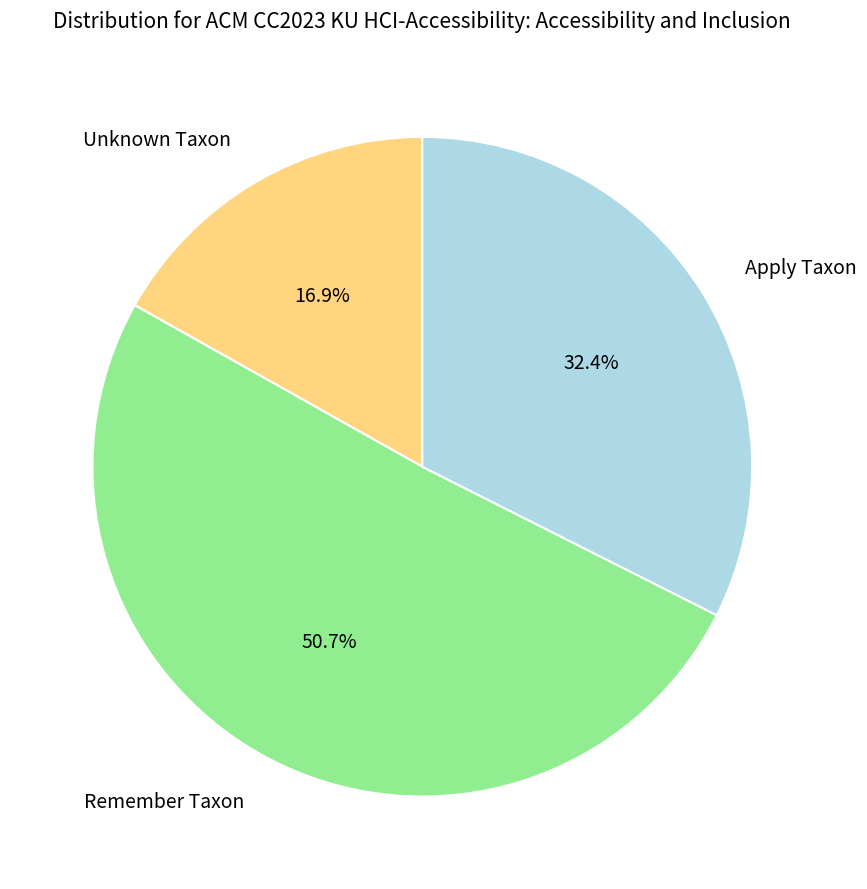

Between Remember Taxon and Unknown Taxon, which is larger?

Remember Taxon